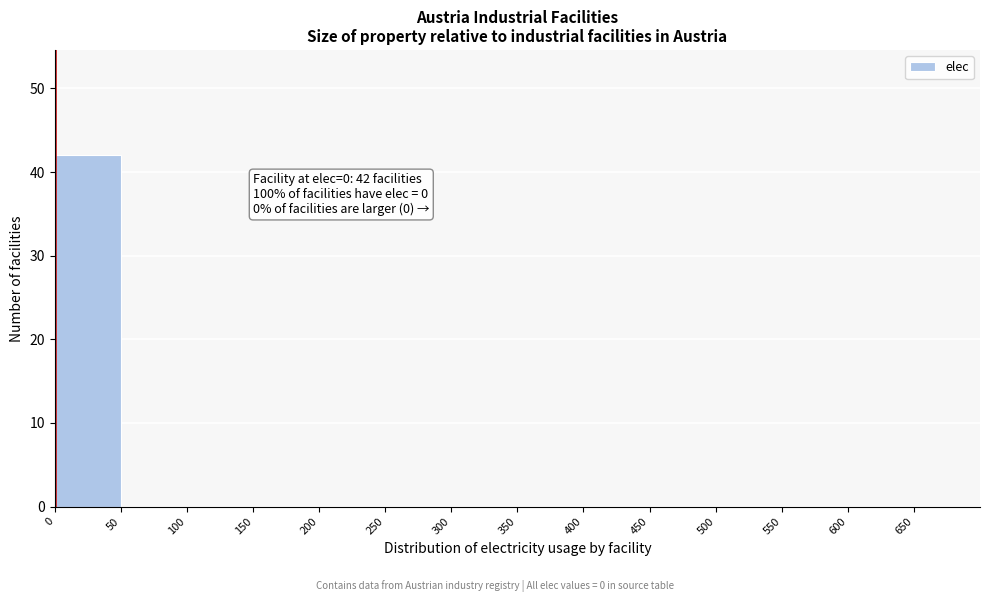

Over which range of the x-axis is the bar tallest?

0 to 50